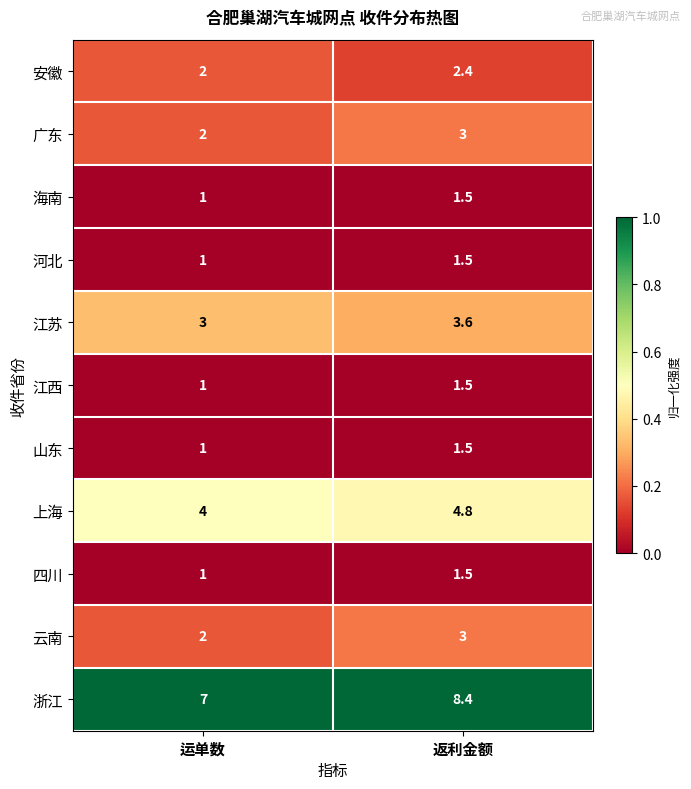

What is the difference between the maximum and minimum values in the 河北 series?

0.5